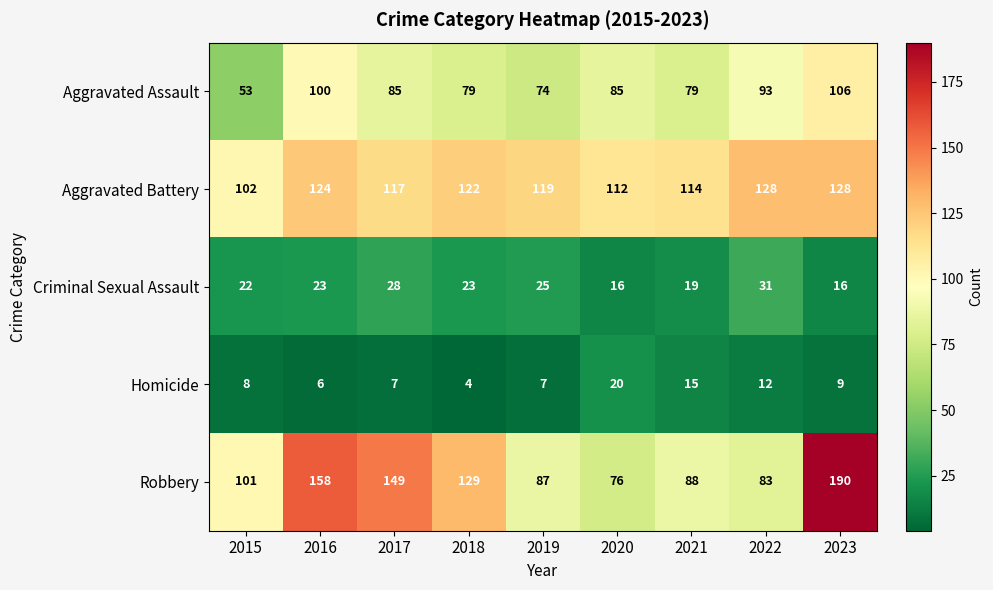

List the series in order of their peak value, lowest first.

Homicide, Criminal Sexual Assault, Aggravated Assault, Aggravated Battery, Robbery